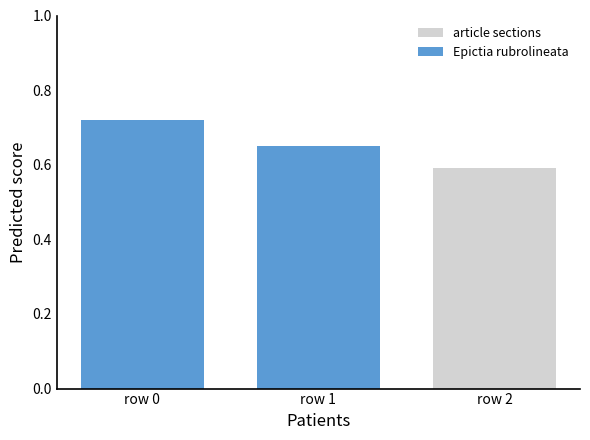

At which category does the chart reach its peak across all series?

row 0